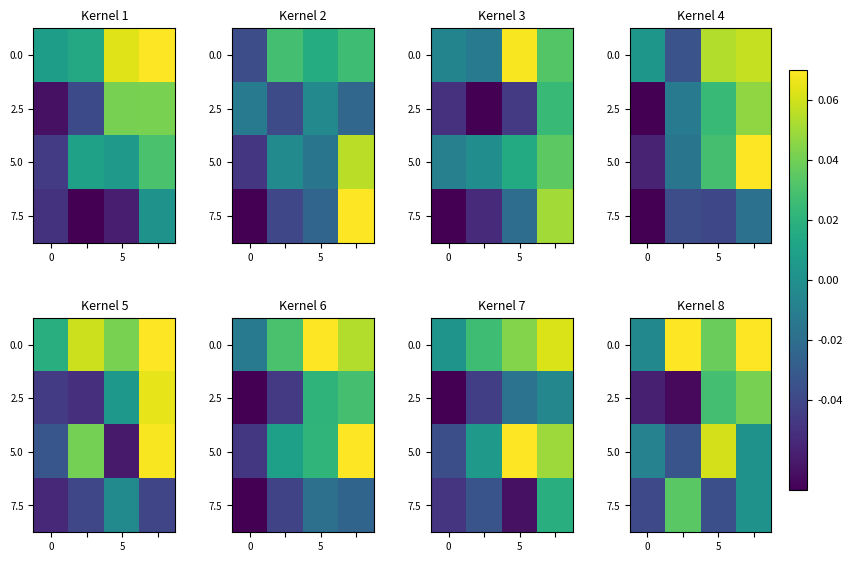

What is the smallest value displayed?

-0.1